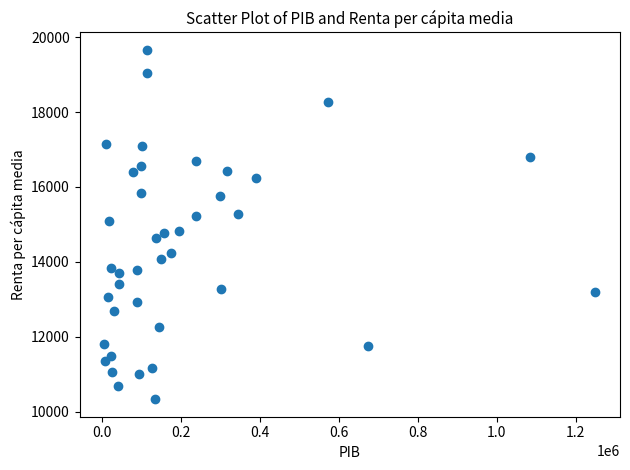

What is the range of Y values (max minus min)?

9324